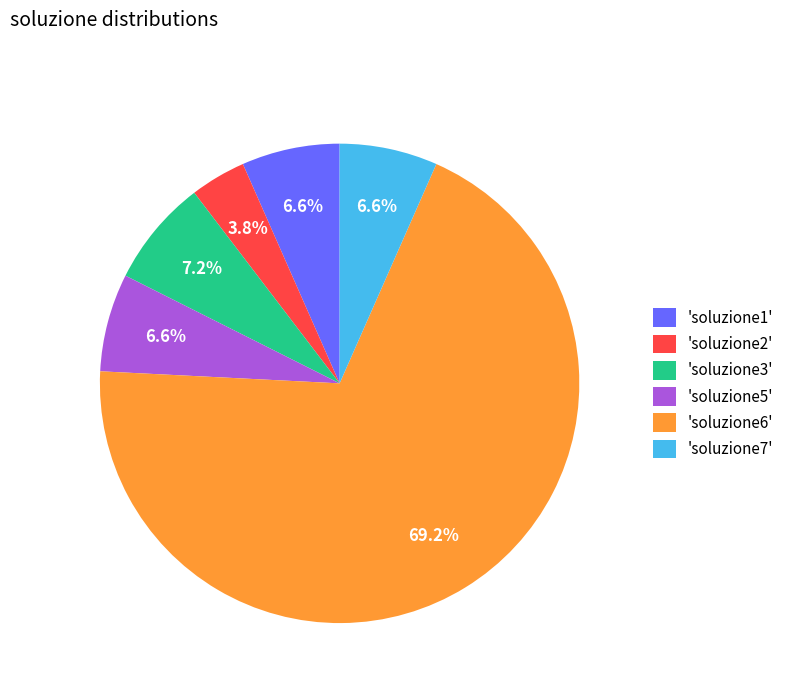

To the nearest percent, what is the average slice percentage?

17%